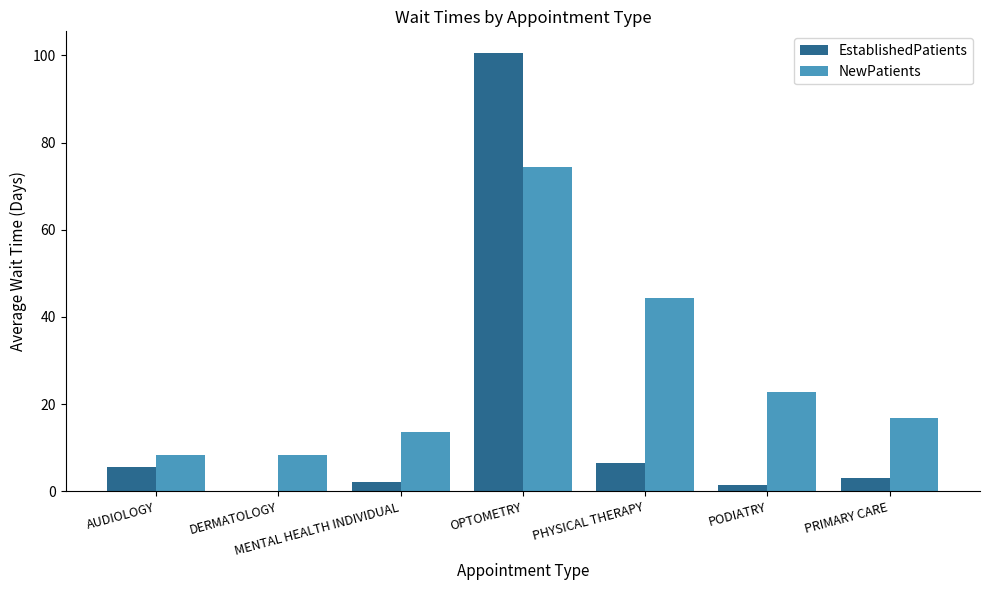

Is the value of EstablishedPatients at AUDIOLOGY greater than the value of NewPatients at DERMATOLOGY?

No